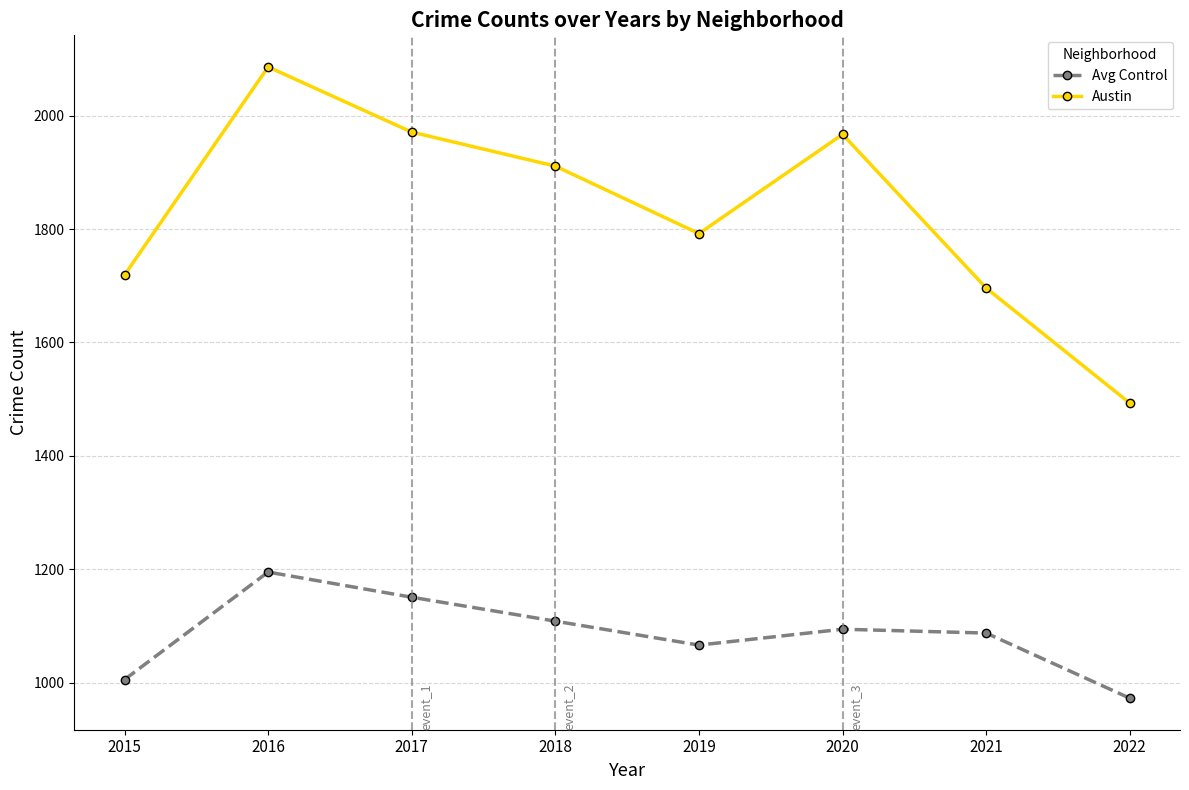

At 2015, list the series in order from smallest to largest.

Avg Control, Austin